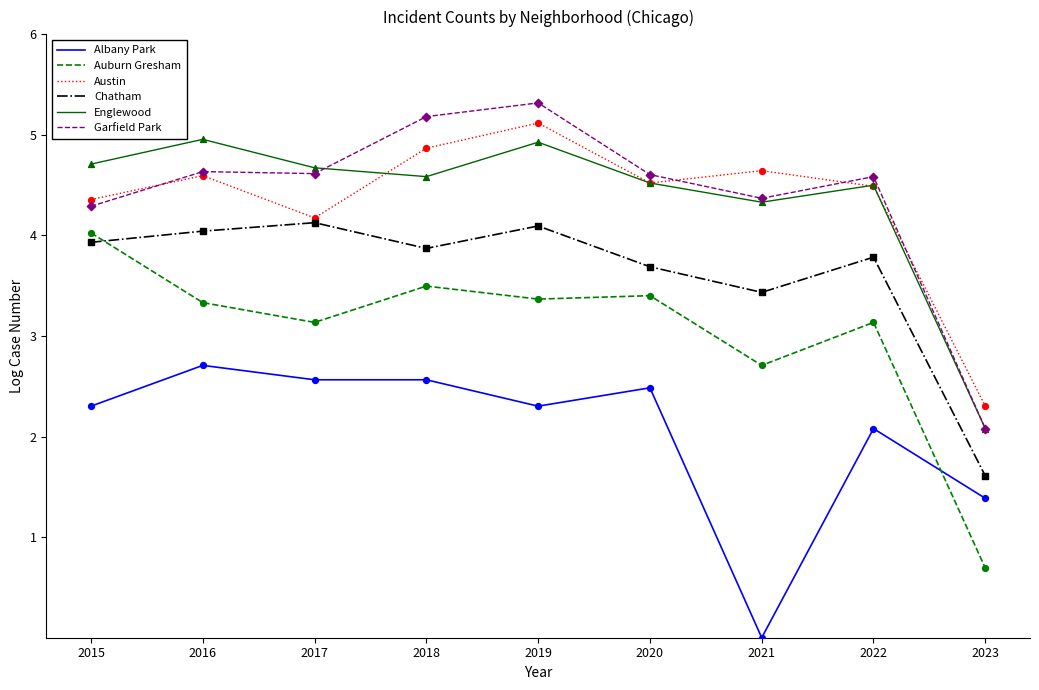

What is the total value across all series at 2016?

24.3